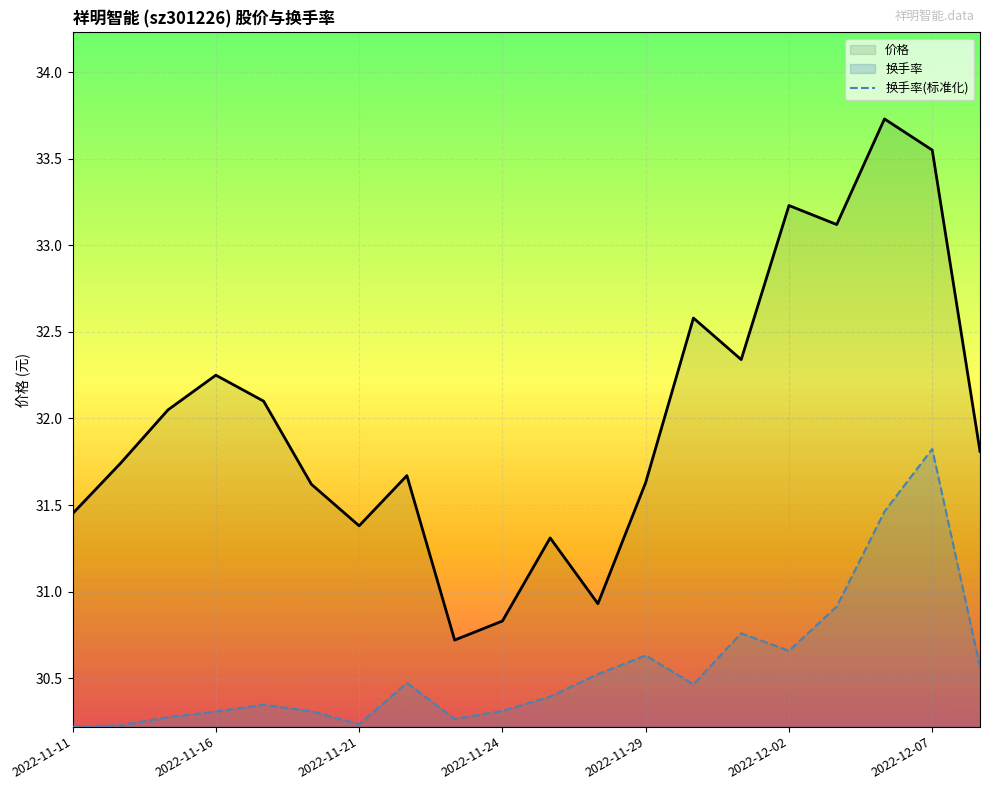

How many lines are shown in the chart?

2